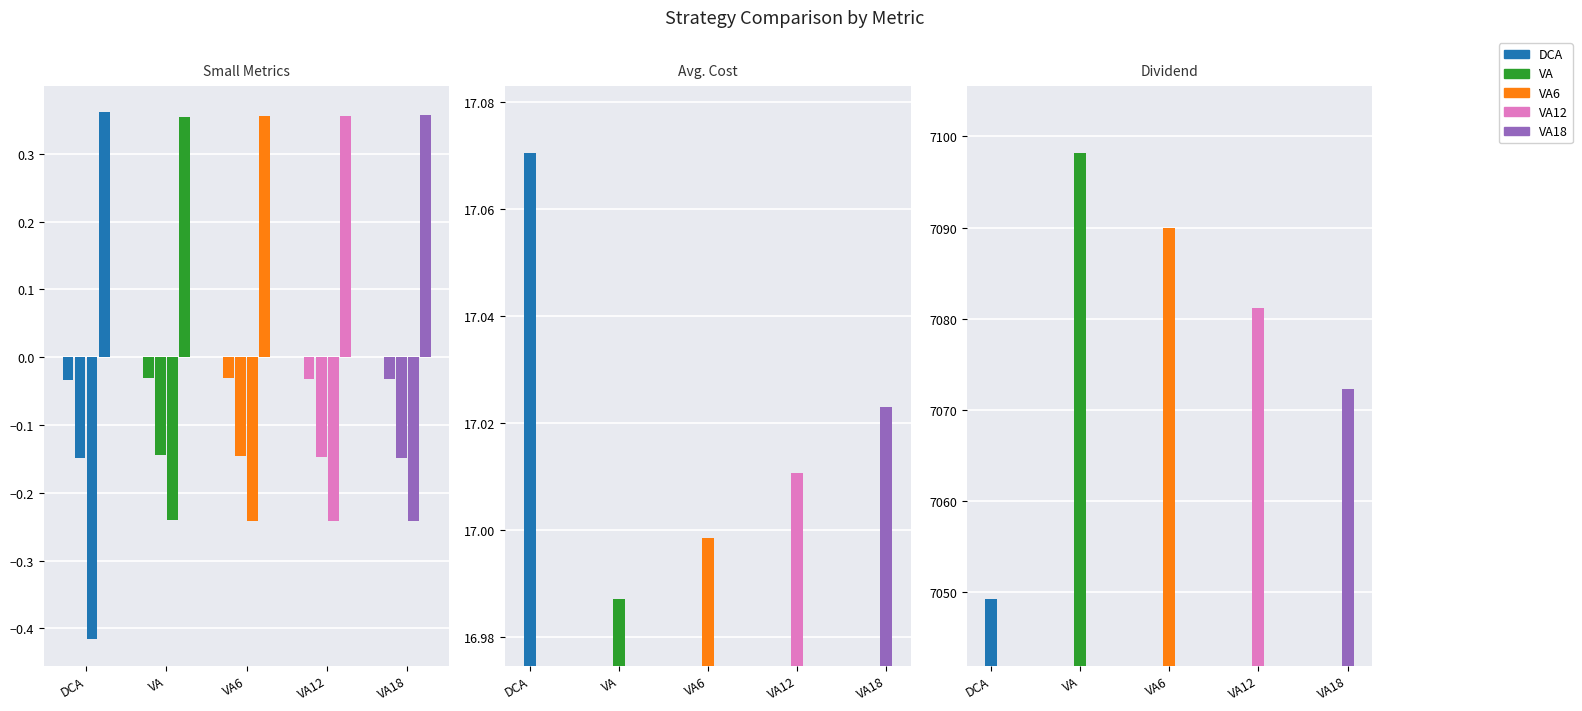

Which series changed the most between IRR and Avg. Cost?

DCA